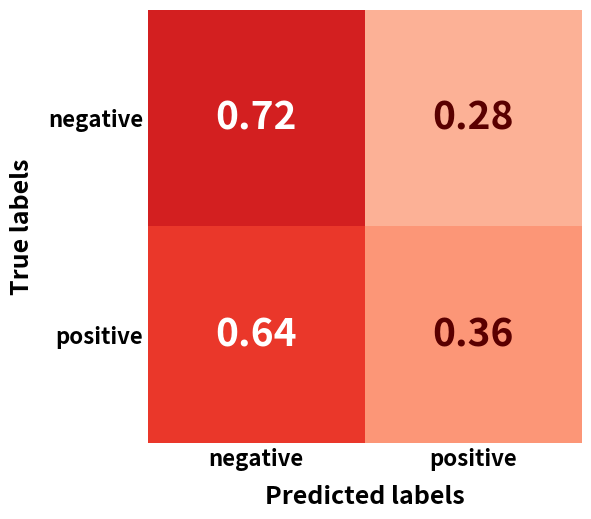

Which category has the lowest value across all series?

positive